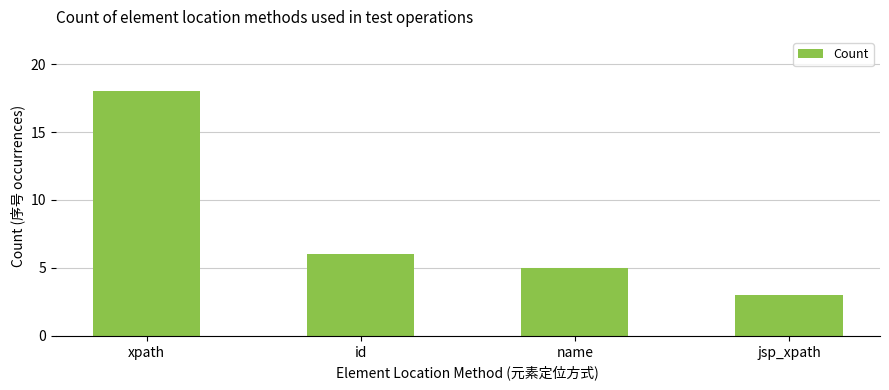

What position from the right is id?

3